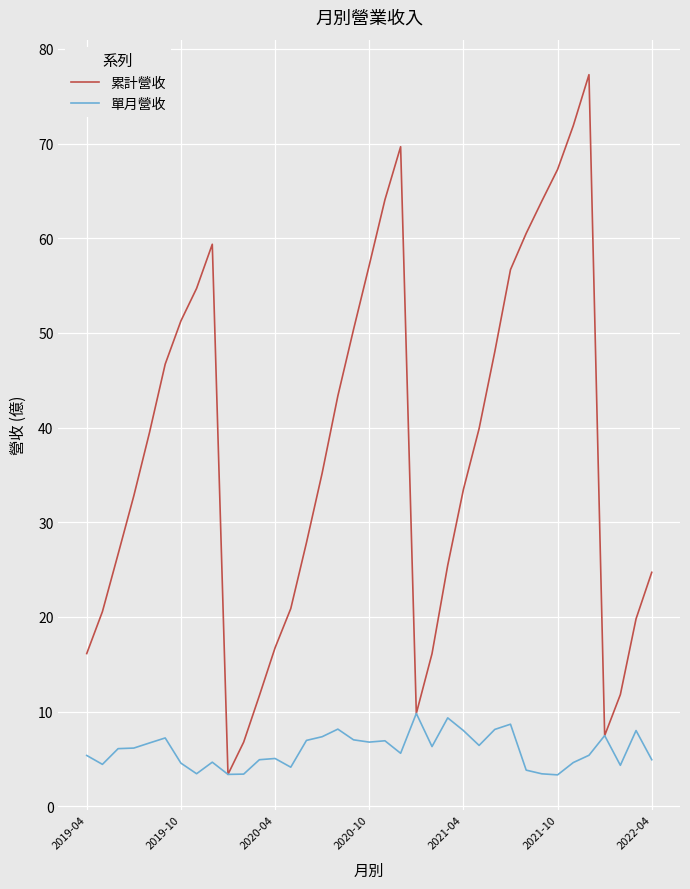

Which series has the largest total across all categories?

累計營收